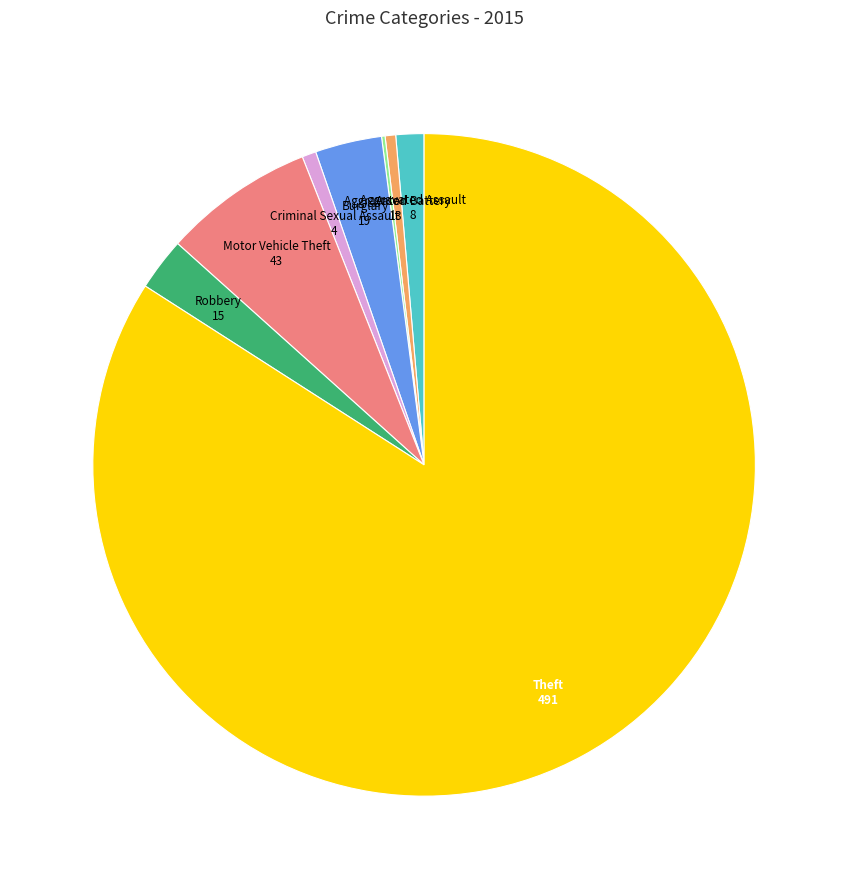

Is there any slice that represents more than half of the pie?

Yes